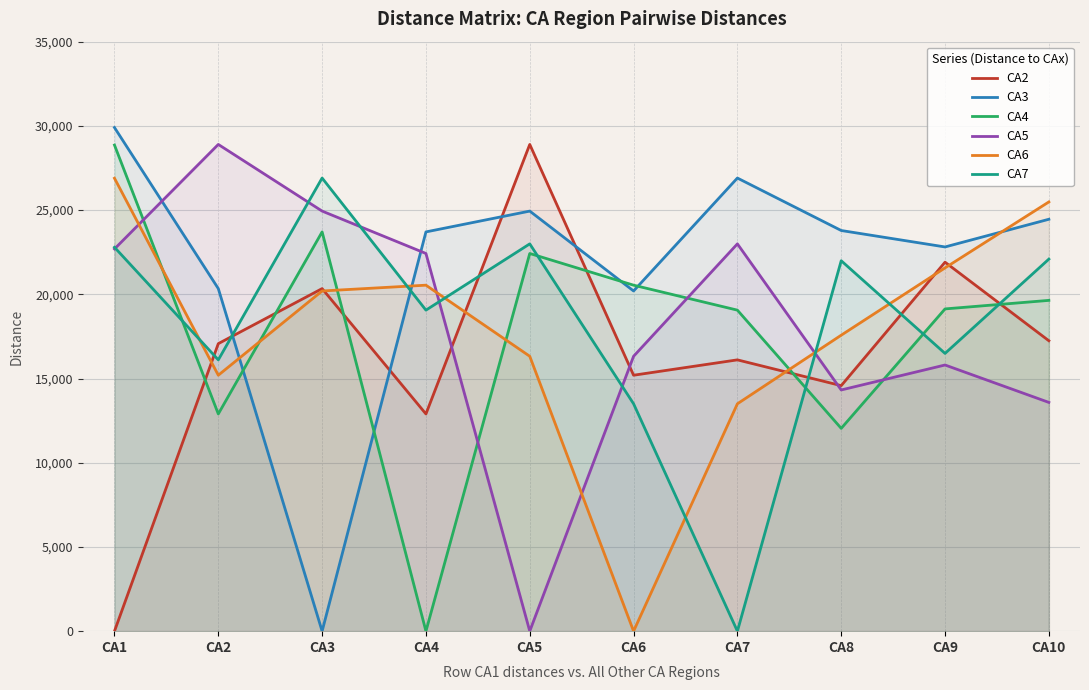

The CA6 series shows 21569 at CA9. True or false?

True